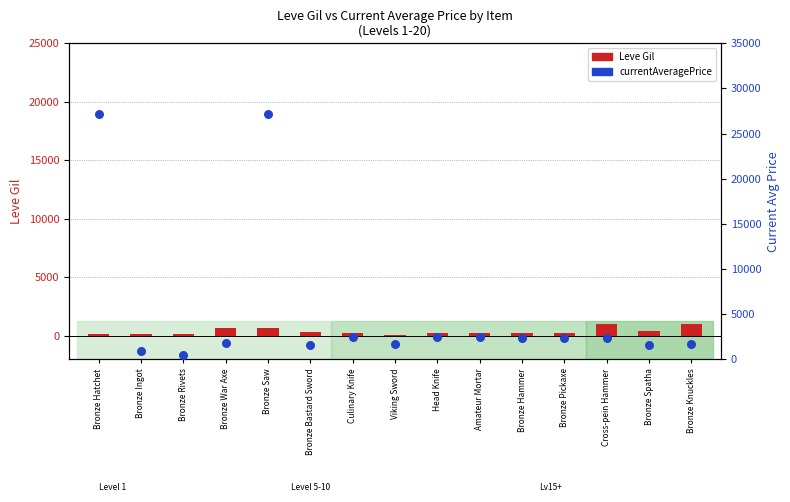

Is the value of Leve Gil at Amateur Mortar greater than the value of currentAveragePrice at Bronze Rivets?

No